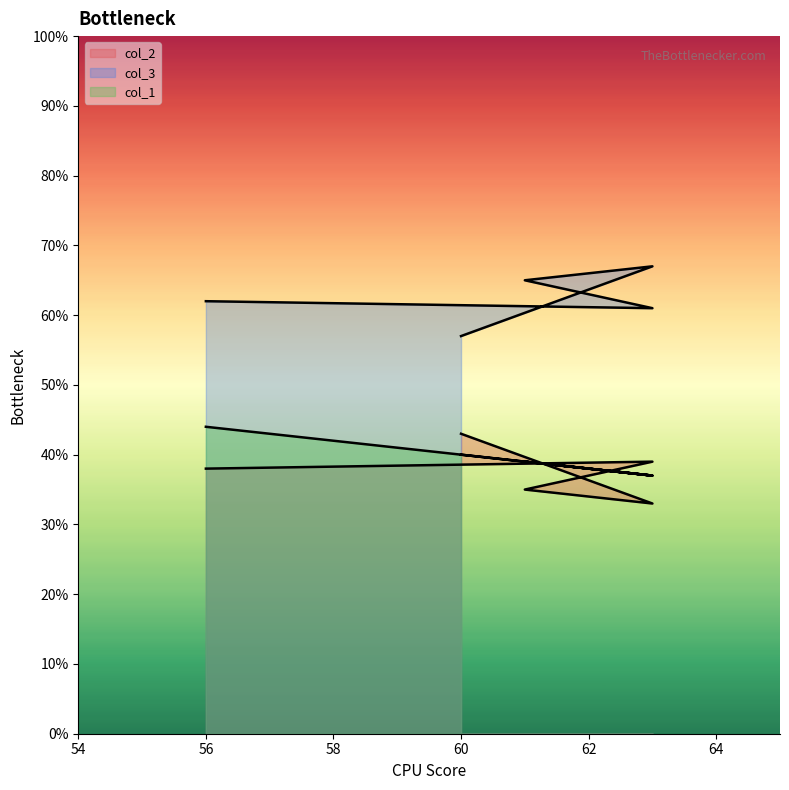

At which label does col_3 first exceed 65?

63